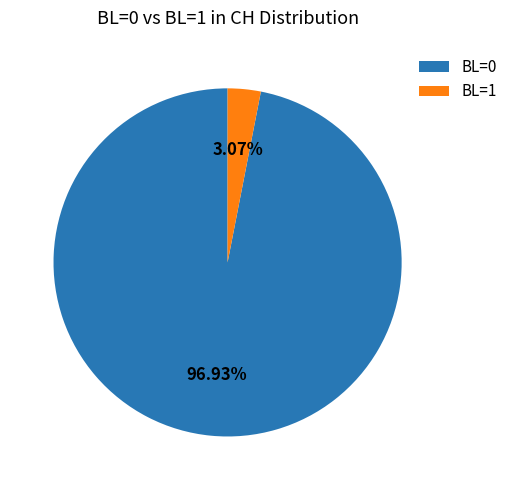

To the nearest percent, what percentage of the pie is BL=1?

3%